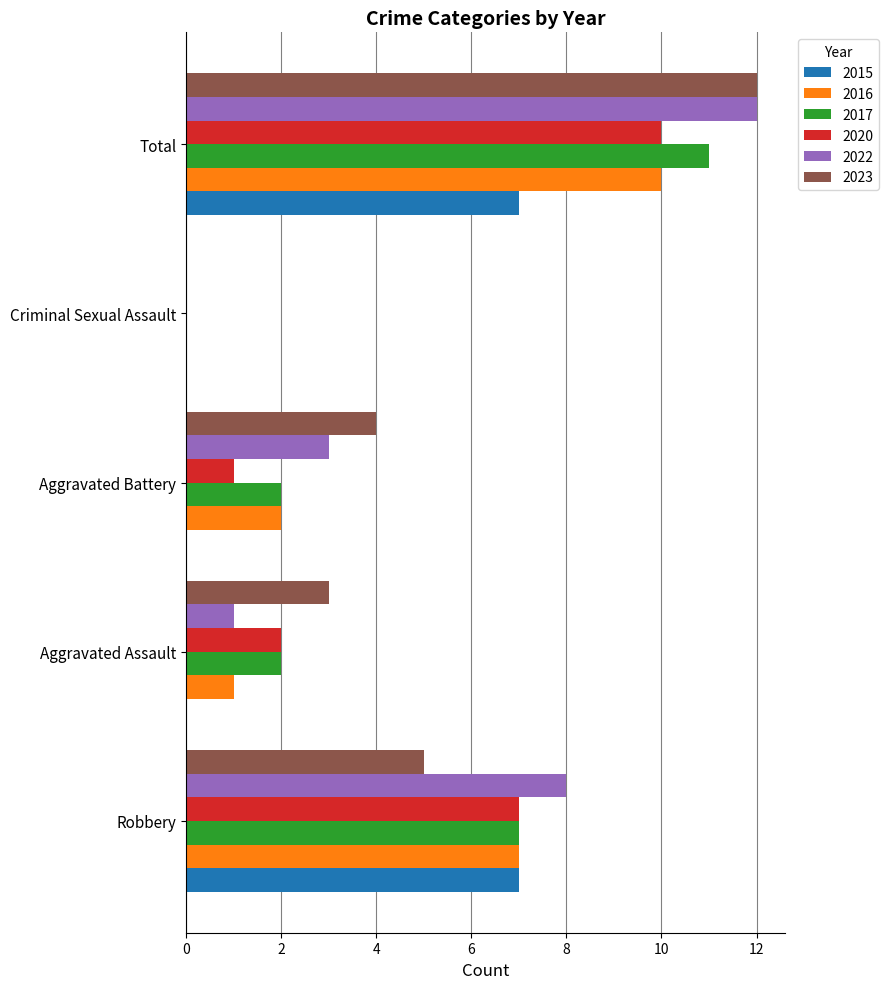

At which category is the sum across all series the highest?

Total